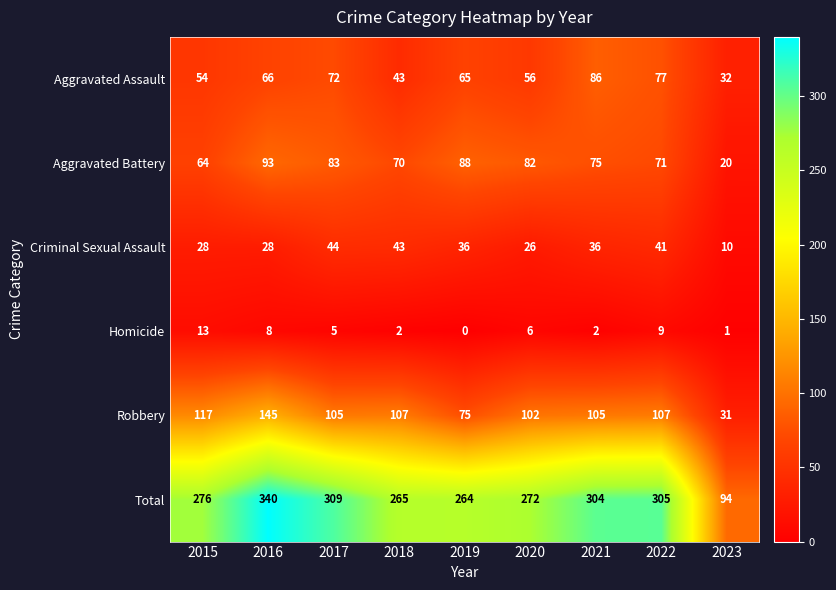

How many values in the Aggravated Battery series are below 75?

4